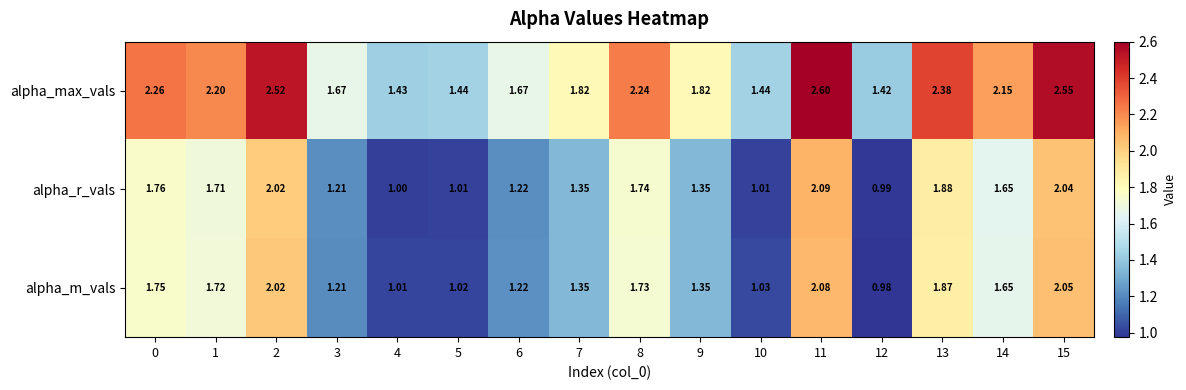

Rank the series by their maximum value, from lowest to highest.

alpha_m_vals, alpha_r_vals, alpha_max_vals